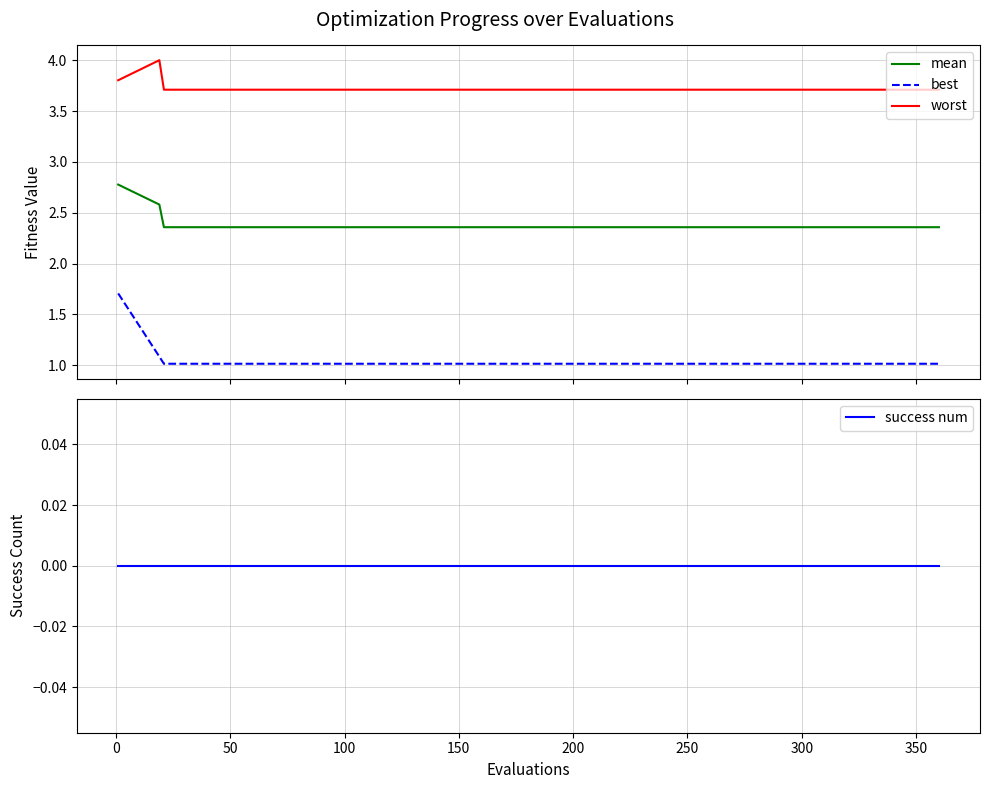

True or false: worst and best cross at least once.

False